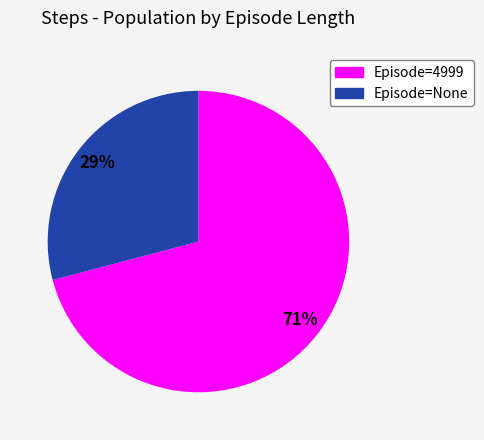

To the nearest percent, what is the average slice percentage?

50%